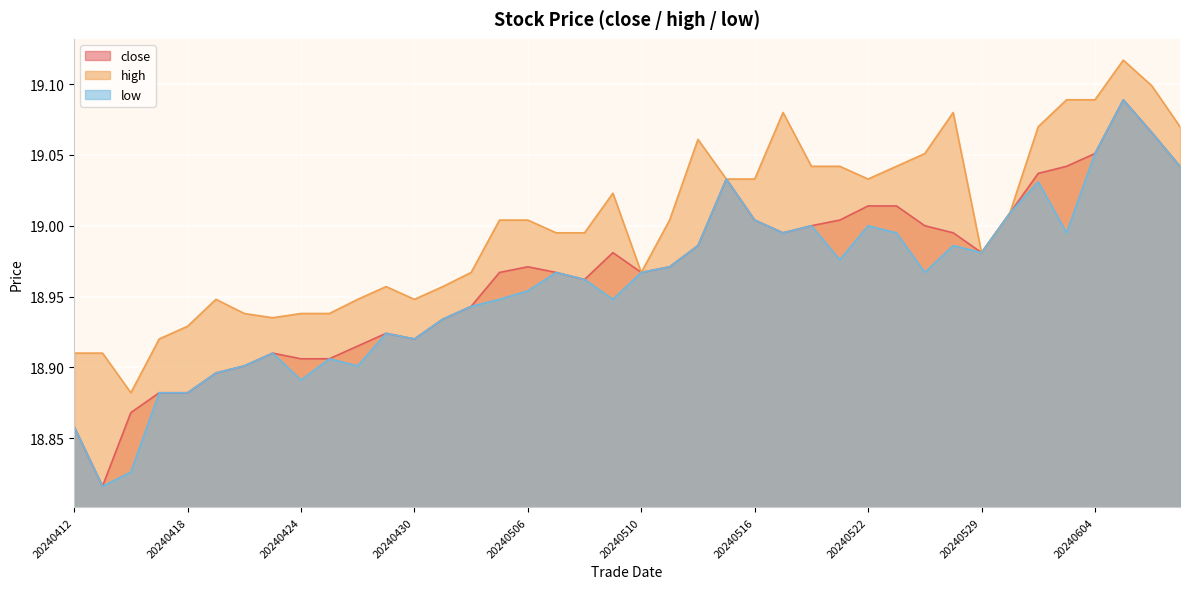

List the series in order of their overall mean, highest first.

high, close, low